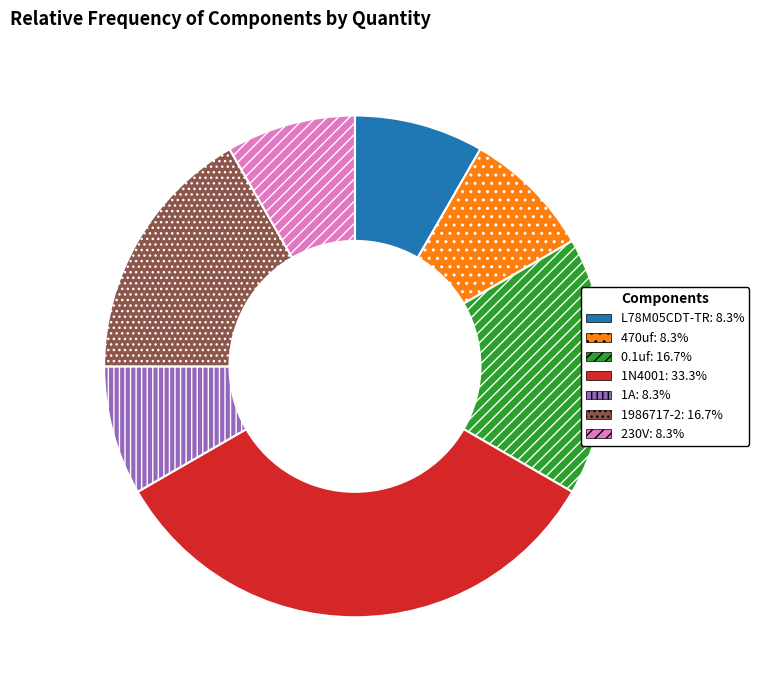

Approximately how many times larger is the value at L78M05CDT-TR compared to 1986717-2?

0.5